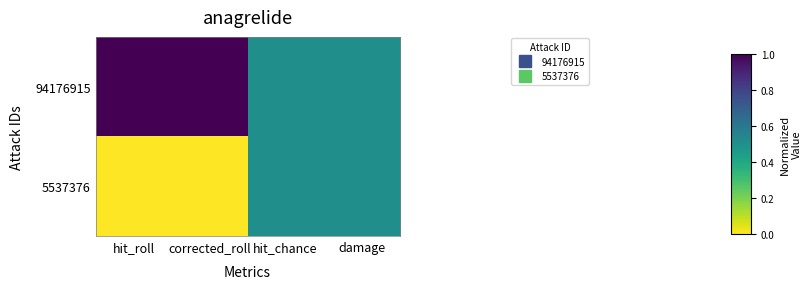

Which has a higher value, hit_roll or hit_chance?

hit_roll